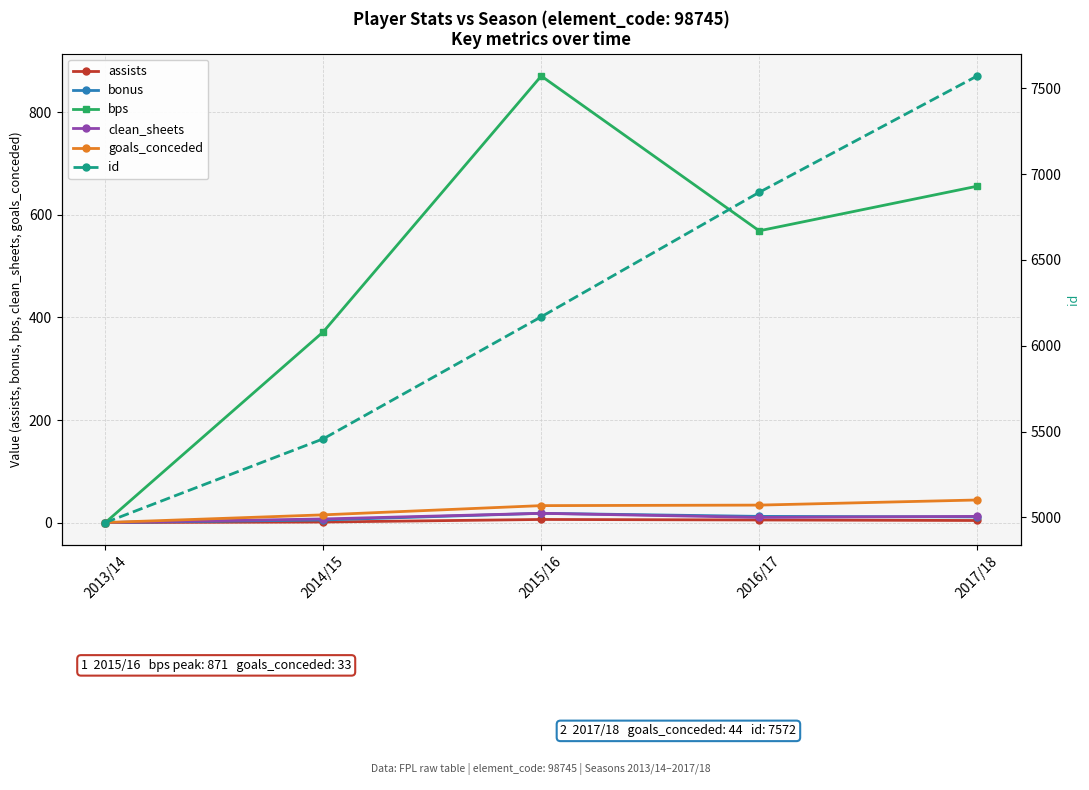

Reading left to right, extract all data points from this chart.

assists: 2013/14=0	2014/15=1	2015/16=6	2016/17=5	2017/18=4
bonus: 2013/14=0	2014/15=5	2015/16=18	2016/17=12	2017/18=11
bps: 2013/14=0	2014/15=372	2015/16=871	2016/17=569	2017/18=656
clean_sheets: 2013/14=0	2014/15=7	2015/16=18	2016/17=10	2017/18=12
goals_conceded: 2013/14=0	2014/15=15	2015/16=33	2016/17=34	2017/18=44
id: 2013/14=4970	2014/15=5458	2015/16=6169	2016/17=6894	2017/18=7572